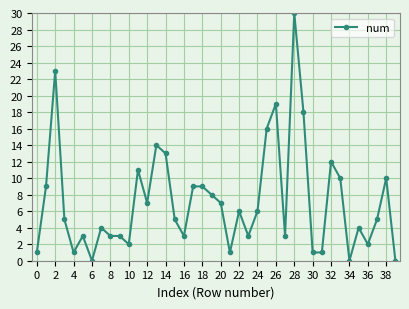

Reading left to right, extract all data points from this chart.

1	9	23	5	1	3	0	4	3	3	2	11	7	14	13	5	3	9	9	8	7	1	6	3	6	16	19	3	30	18	1	1	12	10	0	4	2	5	10	0